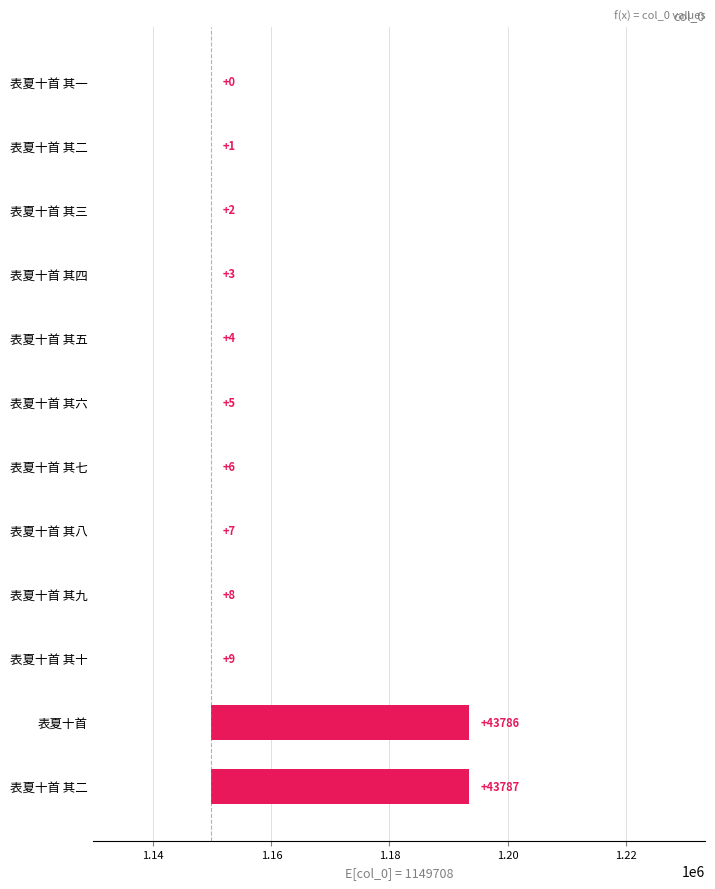

True or false: the data shows 1 at 表夏十首 其二.

True